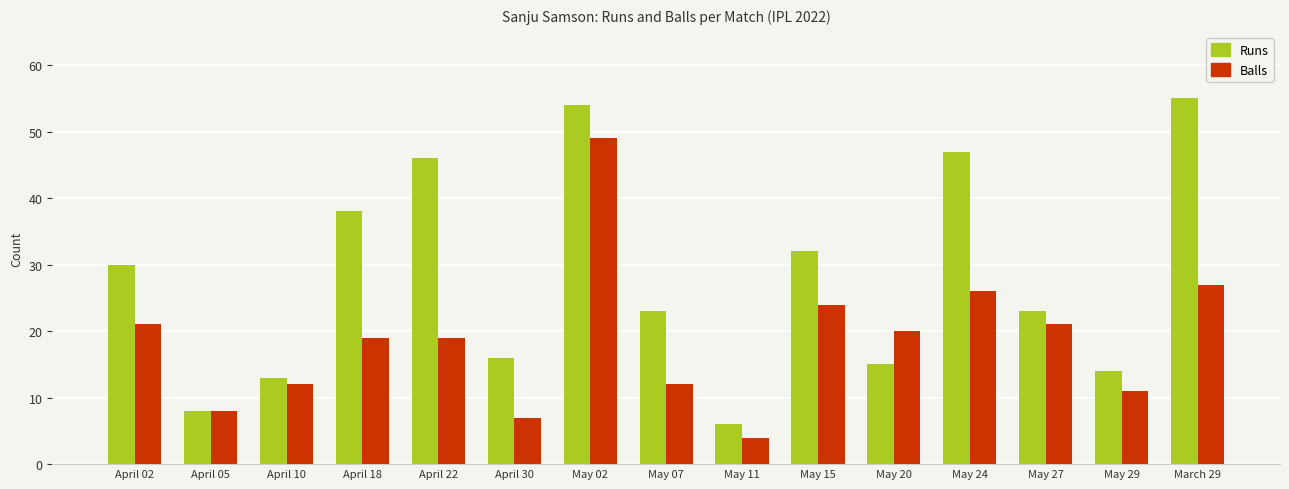

List the series in order of their peak value, lowest first.

Balls, Runs